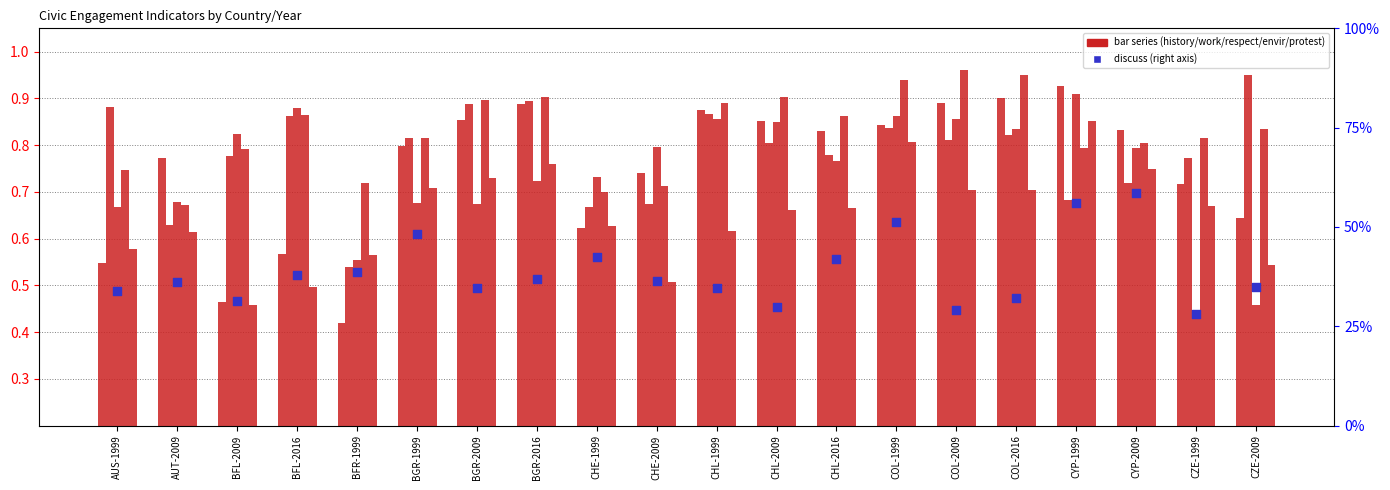

Which series has the largest total across all categories?

envir